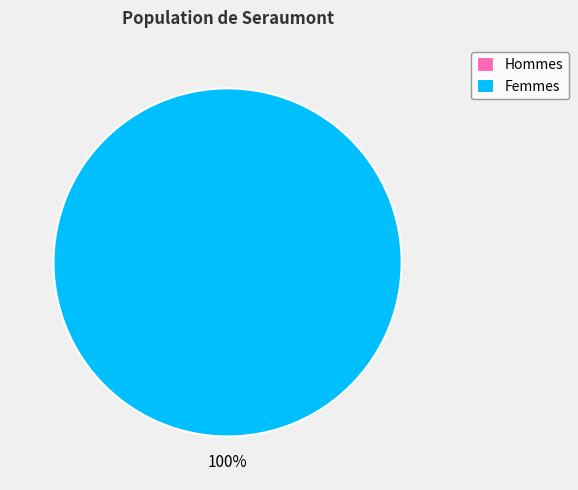

Rank the categories by value from highest to lowest.

1, 0